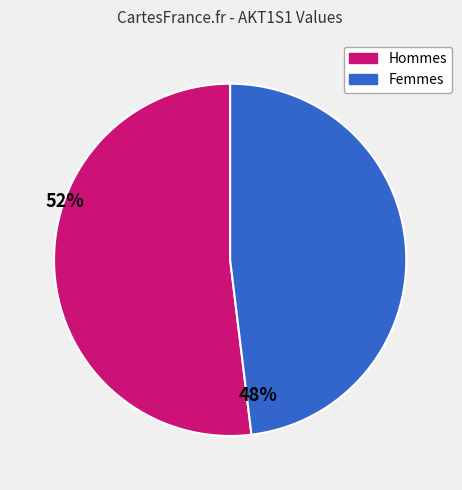

Is there a majority slice in this chart?

Yes